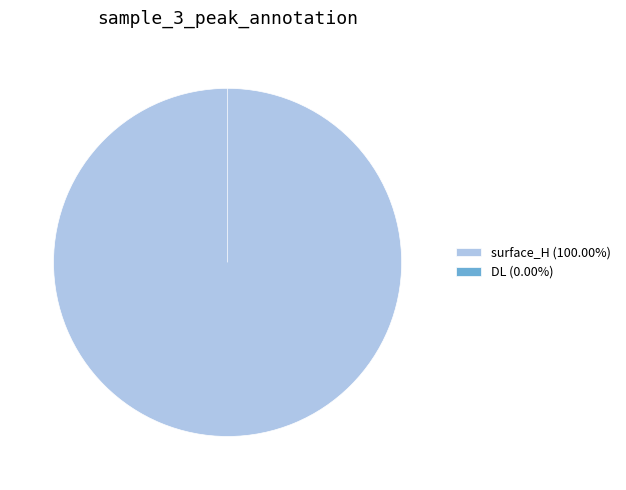

How many slices are in this pie chart?

2